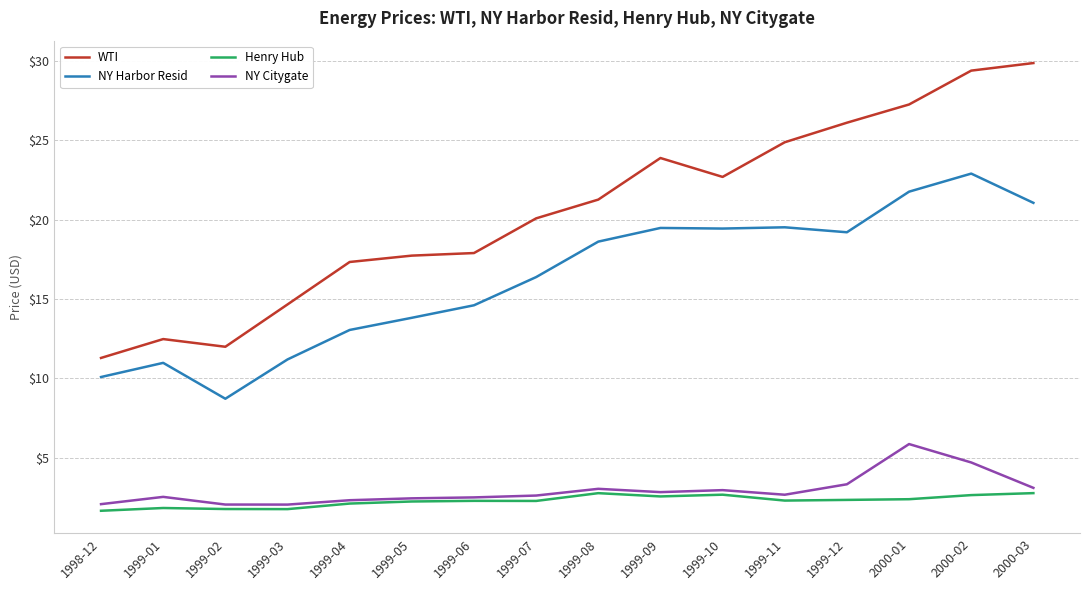

True or false: NY Harbor Resid has a value of 5.6 at 1999-05.

False